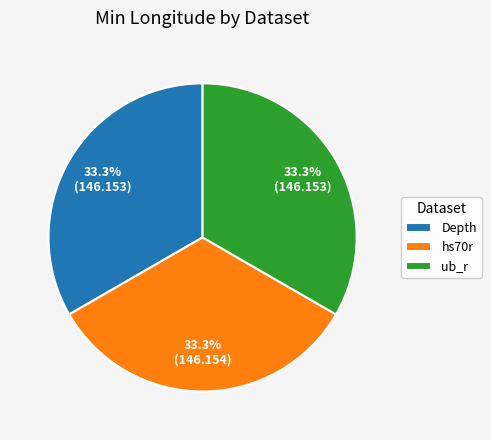

Is there a majority slice in this chart?

No